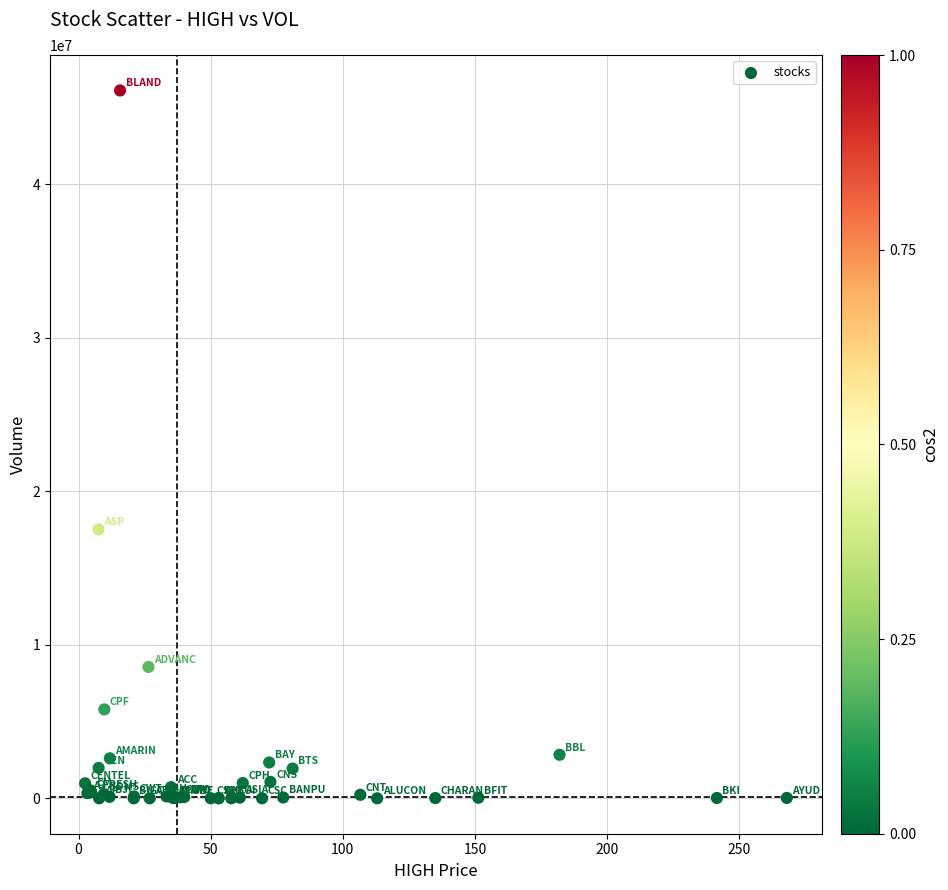

What Y value in the scatter plot is closest to 23052693?

17516000